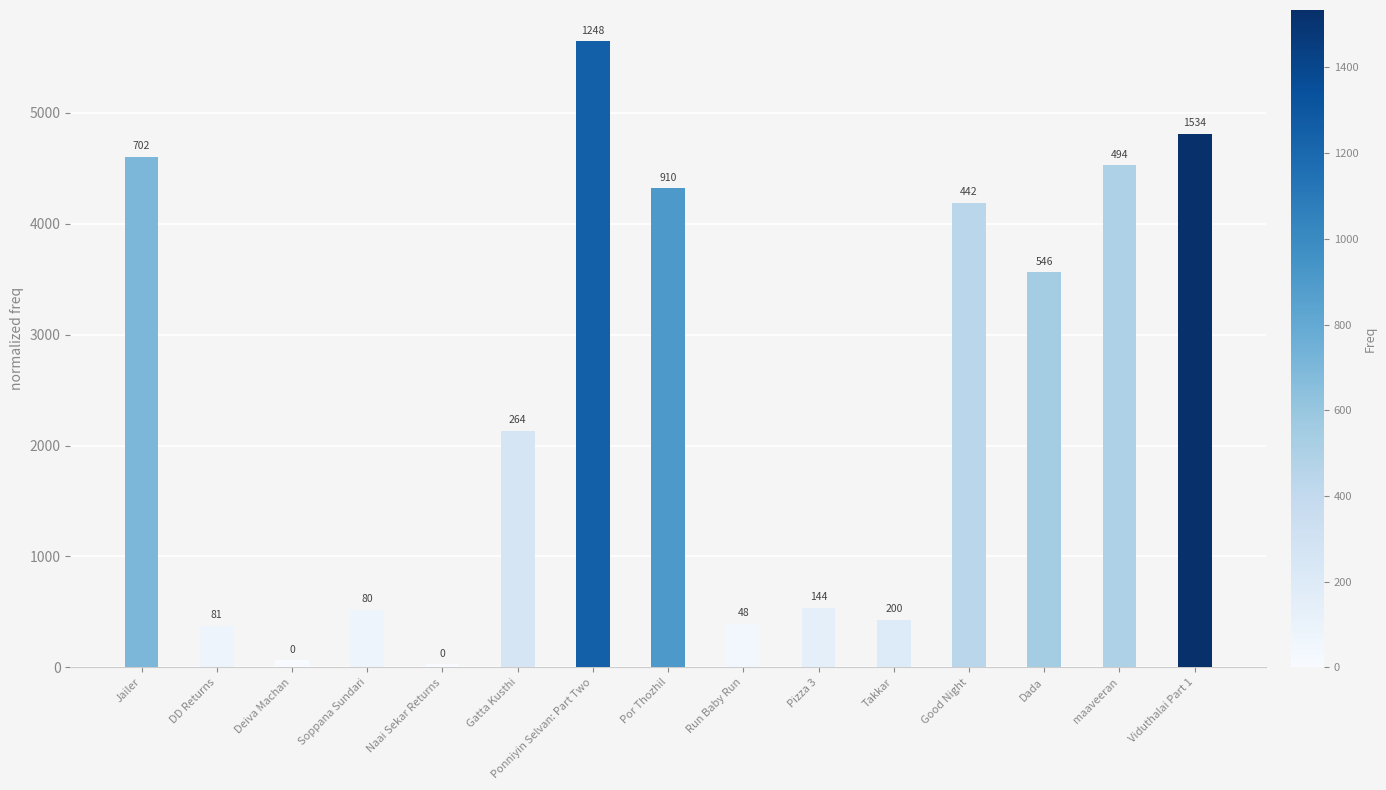

How many bars are there in total?

15